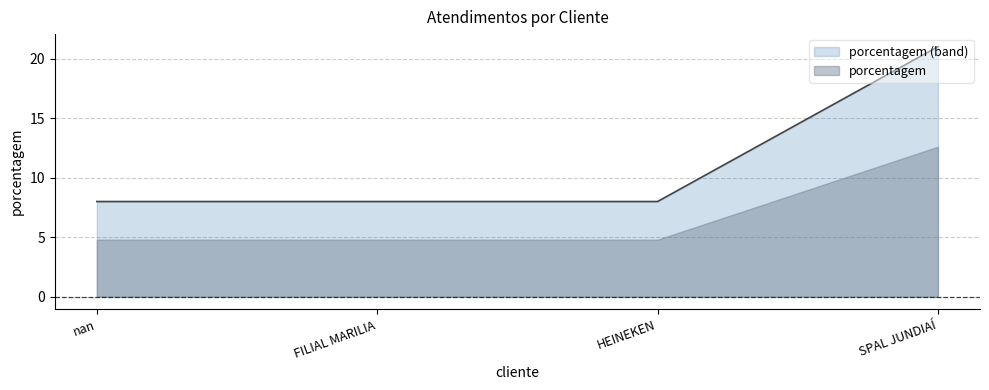

Between HEINEKEN and nan, which is larger?

HEINEKEN